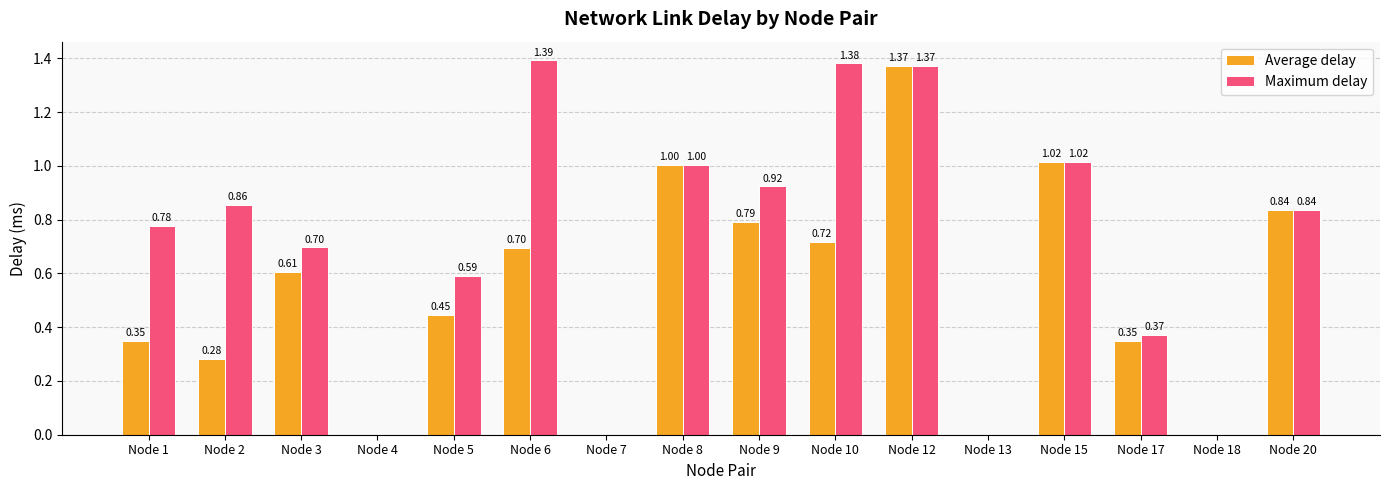

Which series has the largest total across all categories?

Maximum delay